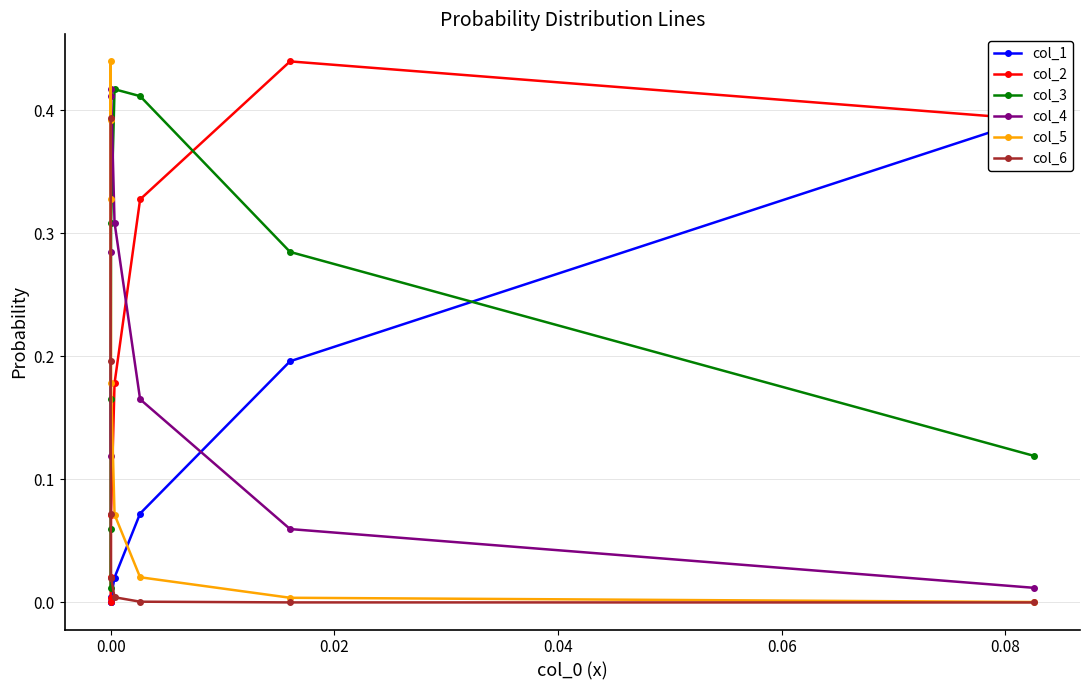

Does the chart have visible grid lines?

Yes